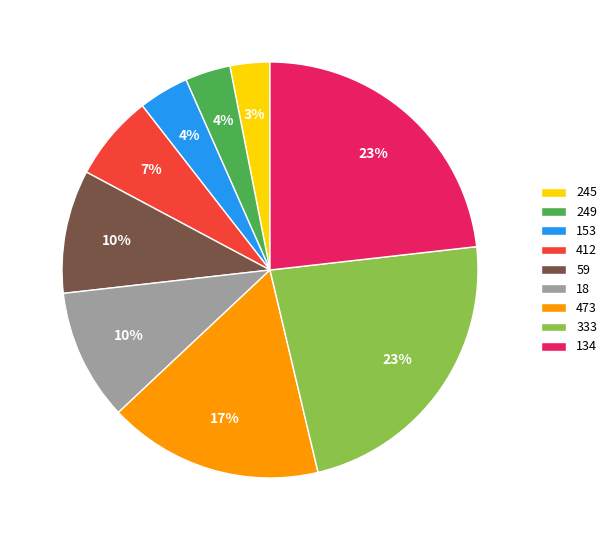

What percentage is the 249 slice, to the nearest percent?

4%